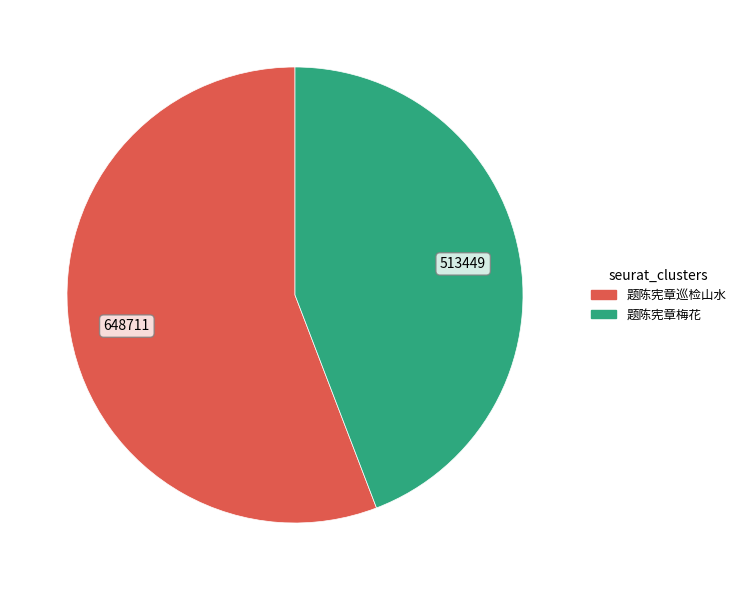

Is there any slice that represents more than half of the pie?

Yes